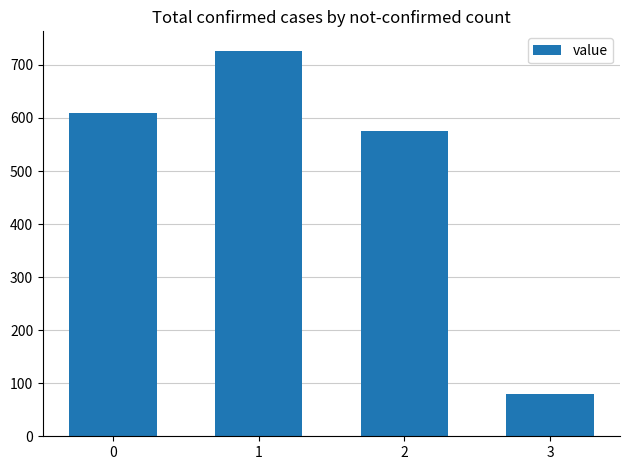

What is the change in value from 1 to 3?

-647